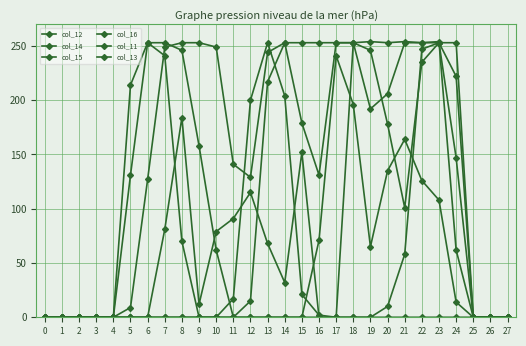

How many lines are shown in the chart?

6